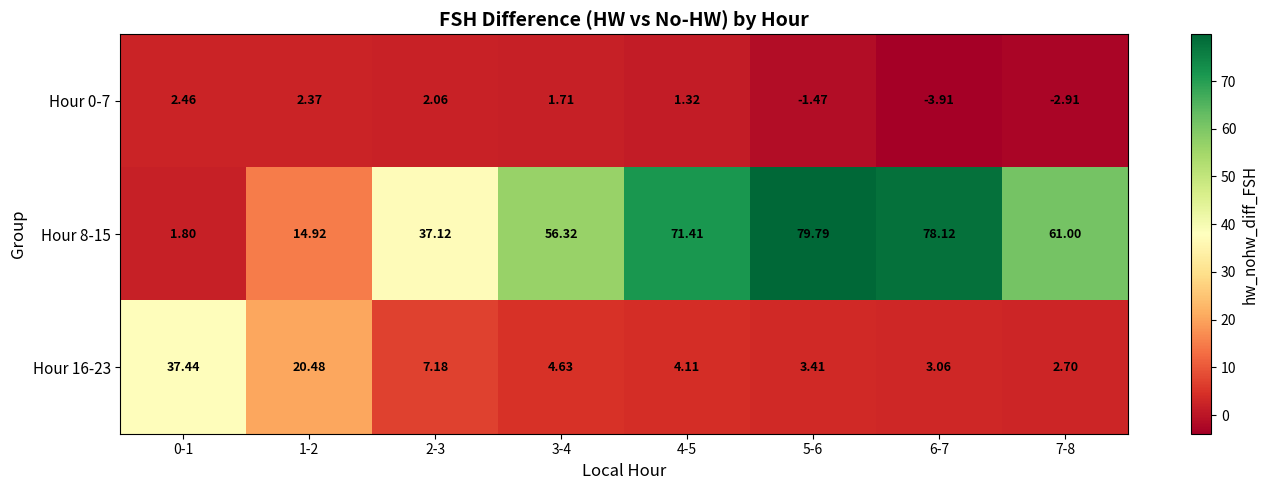

Is the value of Hour 16-23 at 1-2 greater than the value of Hour 0-7 at 6-7?

Yes